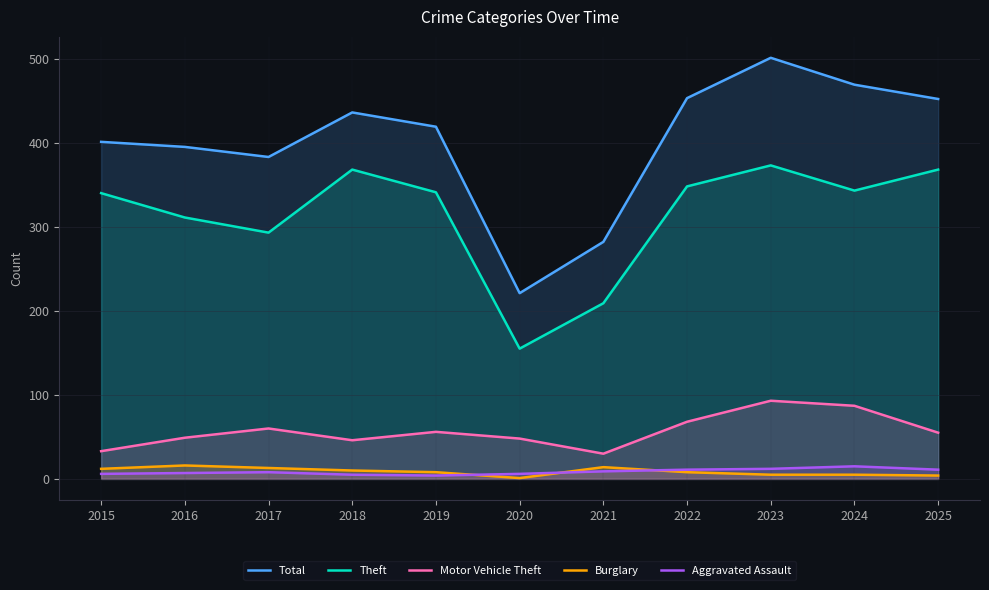

Reading left to right, extract all data points from this chart.

Total: 401	395	383	436	419	221	282	453	501	469	452
Theft: 340	311	293	368	341	155	209	348	373	343	368
Motor Vehicle Theft: 33	49	60	46	56	48	30	68	93	87	55
Burglary: 12	16	13	10	8	1	14	8	5	5	4
Aggravated Assault: 6	7	8	5	4	6	9	11	12	15	11